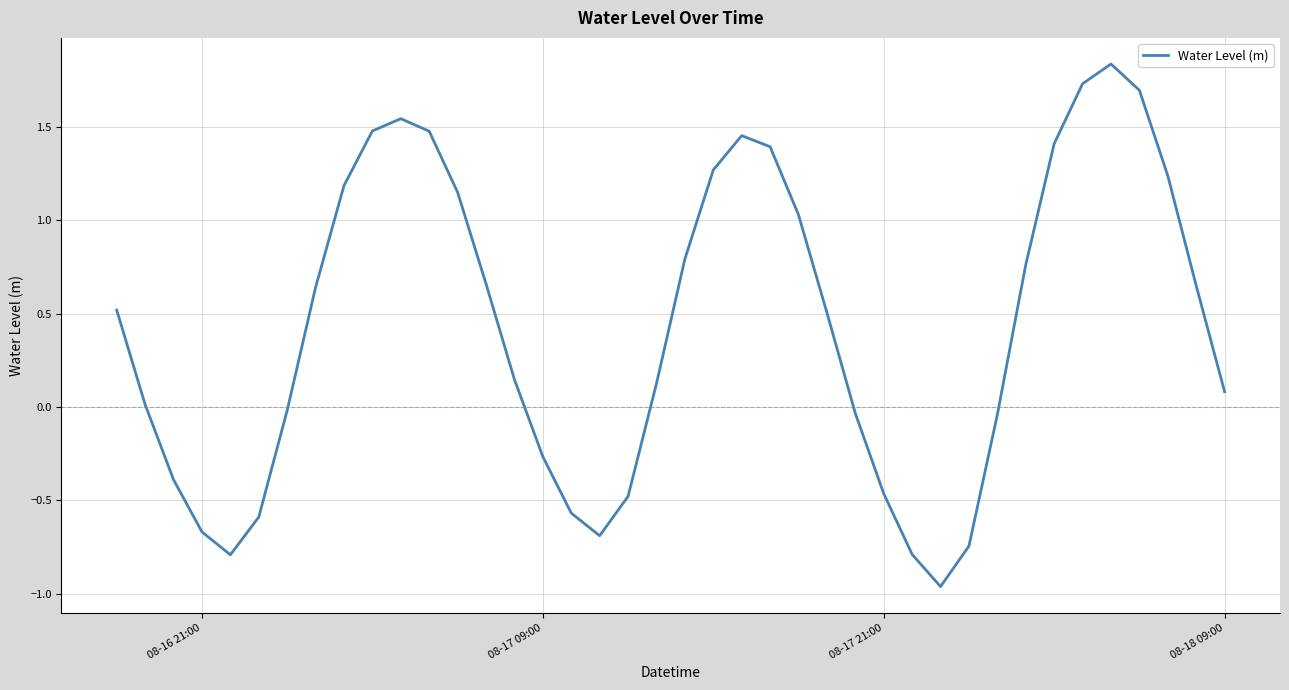

What is the average value?

0.4